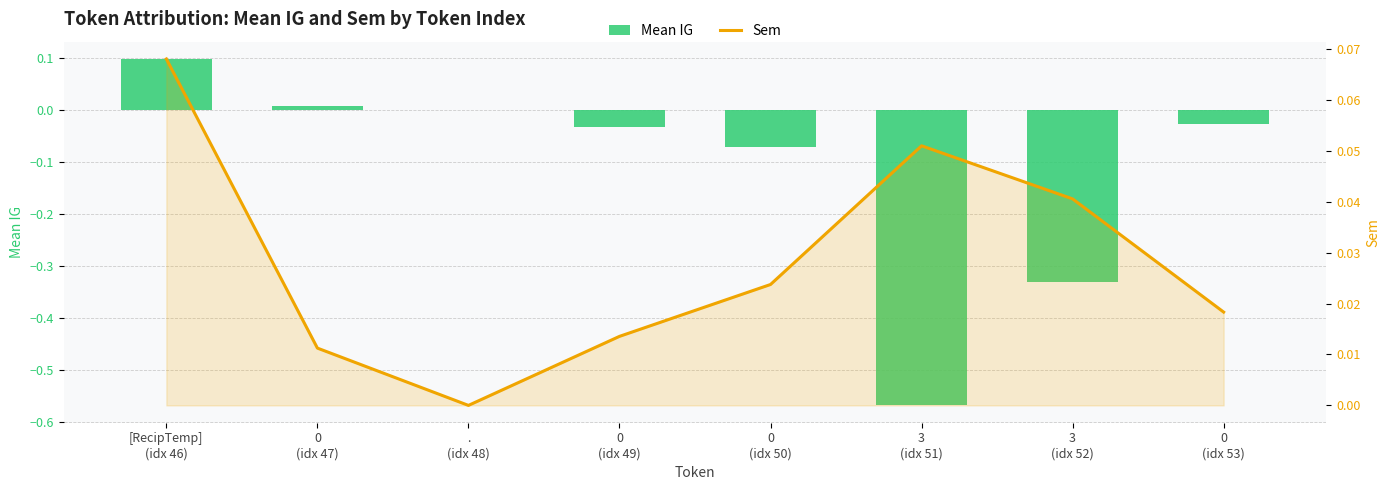

Rank the categories by Mean IG value from highest to lowest.

[RecipTemp]
(idx 46), 0
(idx 47), .
(idx 48), 0
(idx 53), 0
(idx 49), 0
(idx 50), 3
(idx 52), 3
(idx 51)